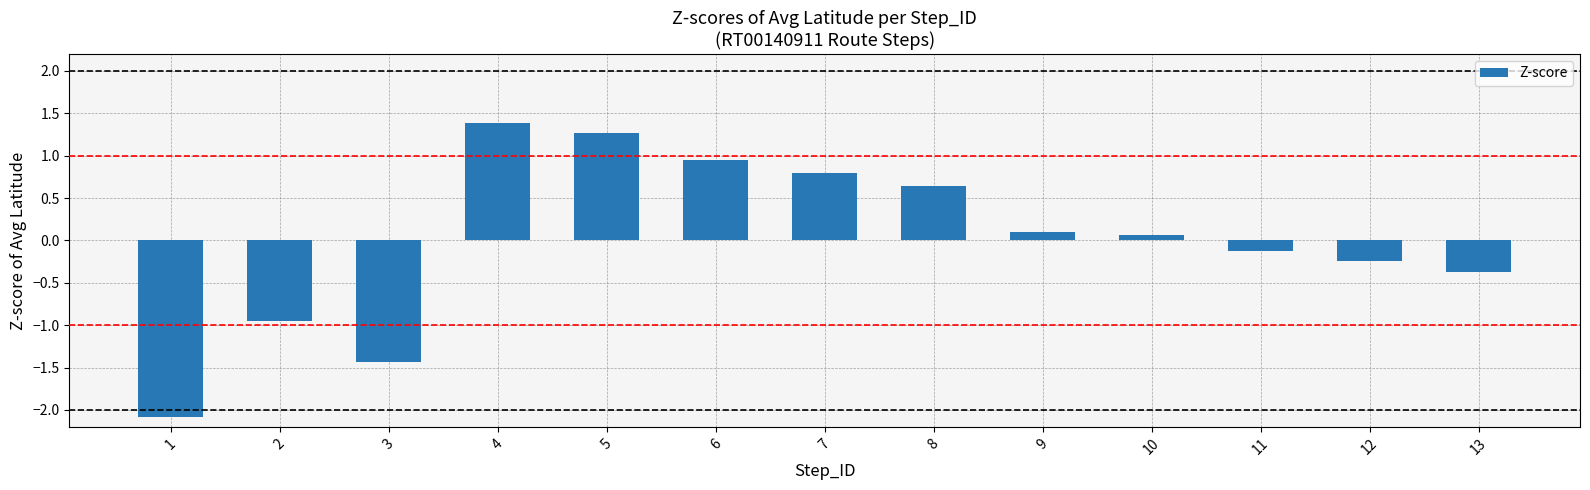

What is the change in value from 5 to 10?

-1.2